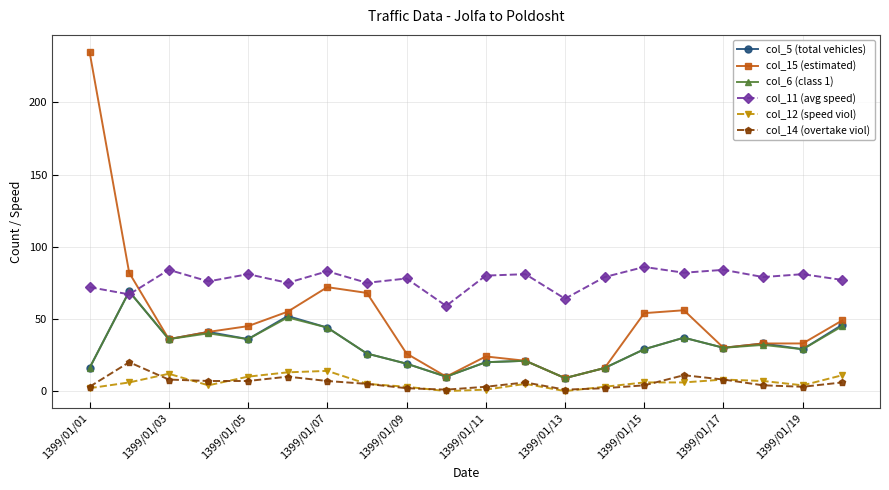

What is the highest value of the col_5 (total vehicles) series?

69